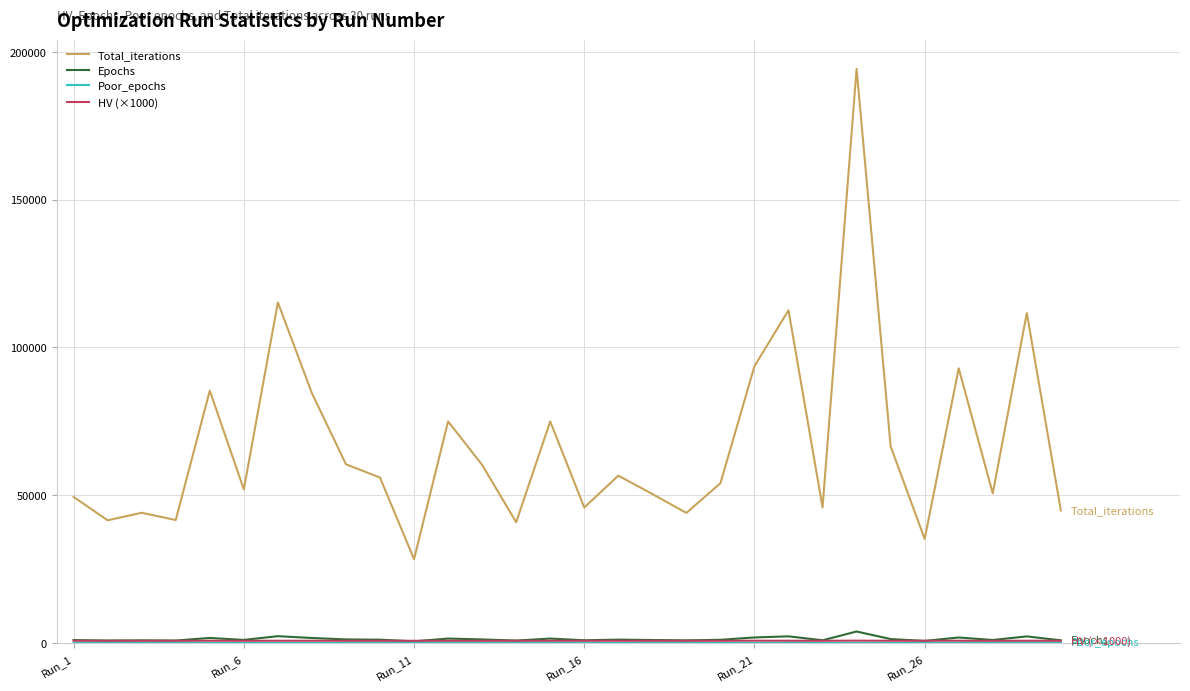

Which series has the widest spread of values?

Total_iterations